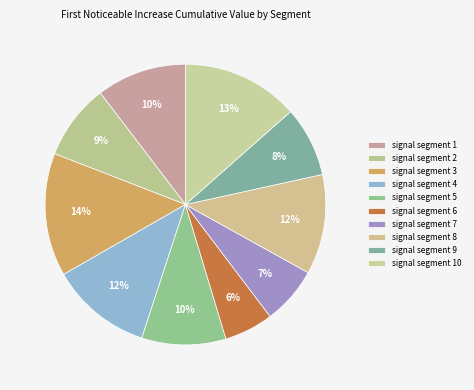

True or false: signal segment 7 accounts for 7% of the total.

True